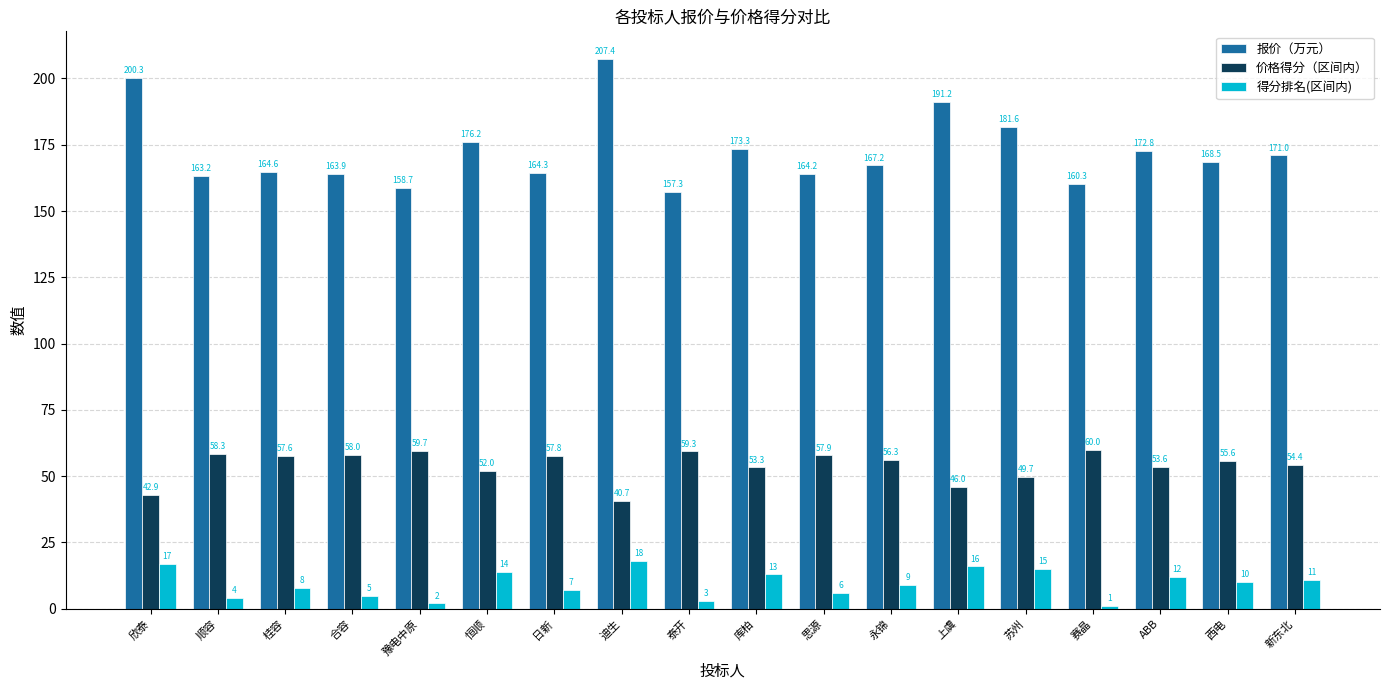

What is the difference between the highest and lowest values at 迪生?

189.4